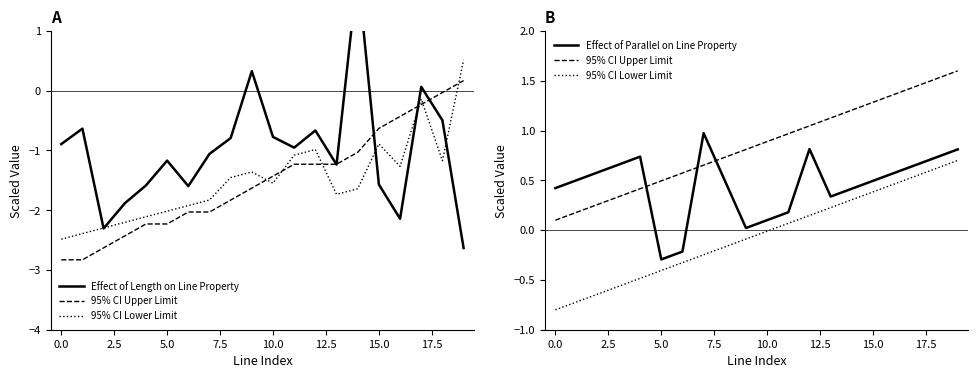

What is the difference between the maximum and minimum values in the Effect of Length on Line Property series?

4.6